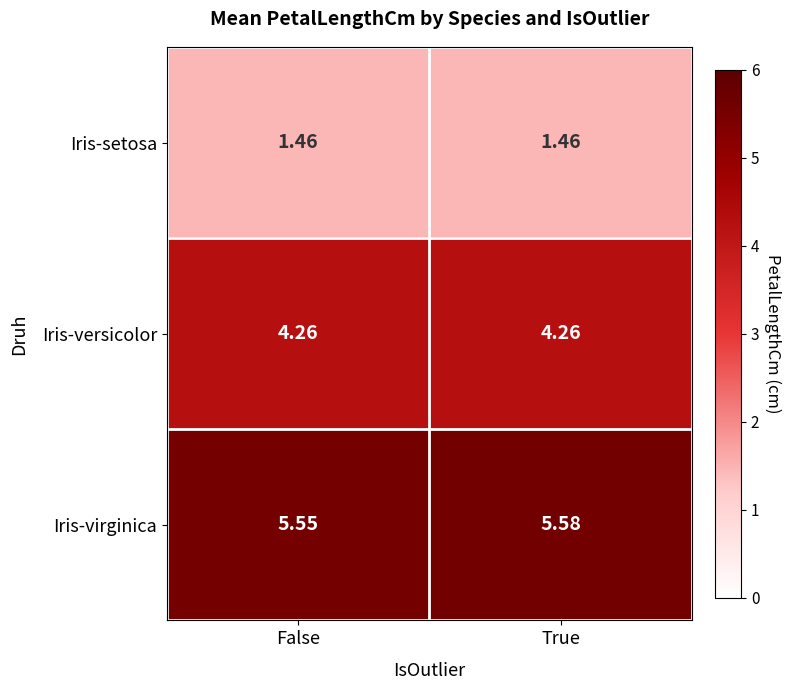

Rank the series at False from lowest to highest value.

Iris-setosa, Iris-versicolor, Iris-virginica